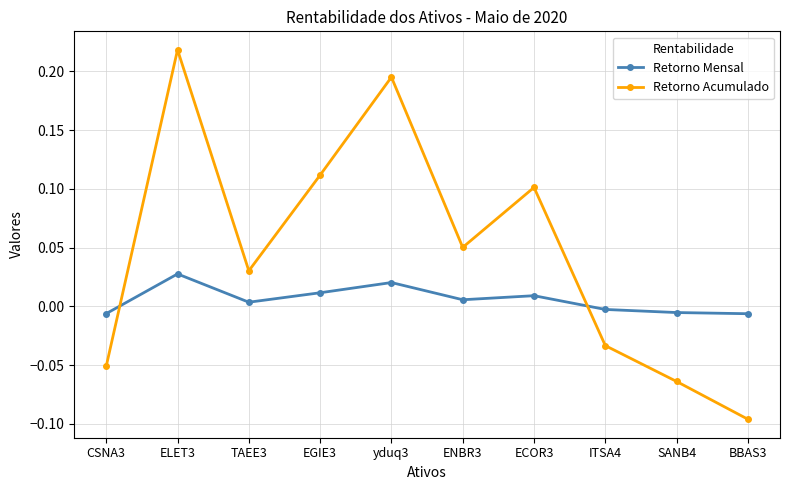

How many times do Retorno Acumulado and Retorno Mensal cross each other?

2